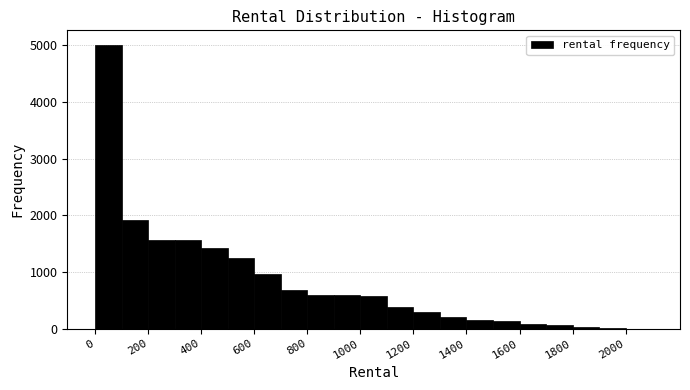

Reading left to right, list every bar in this chart as the range it spans on the x-axis followed by its height. The values are not printed on the chart, so give them approximately, as read against the axis.

0 to 100: 5000
100 to 200: 1900
200 to 300: 1600
300 to 400: 1600
400 to 500: 1400
500 to 600: 1200
600 to 700: 1000
700 to 800: 700
800 to 900: 600
900 to 1000: 600
1000 to 1100: 600
1100 to 1200: 400
1200 to 1300: 300
1300 to 1400: 200
1400 to 1500: 100
1500 to 1600: 100
1600 to 1700: under 100
1700 to 1800: under 100
1800 to 1900: under 100
1900 to 2000: under 100
2000 to 2100: under 100